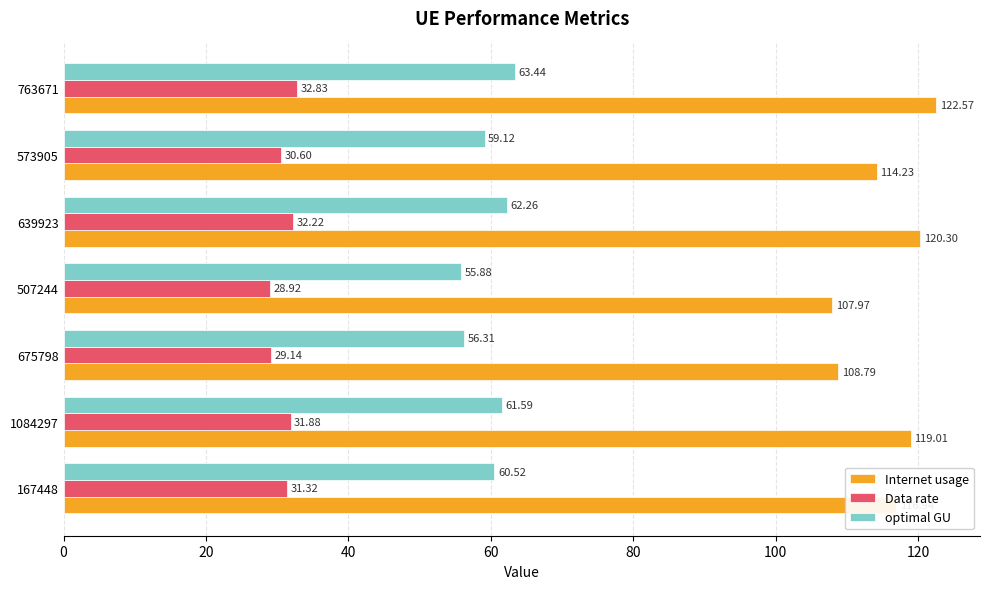

What is the minimum value shown in the chart?

28.9